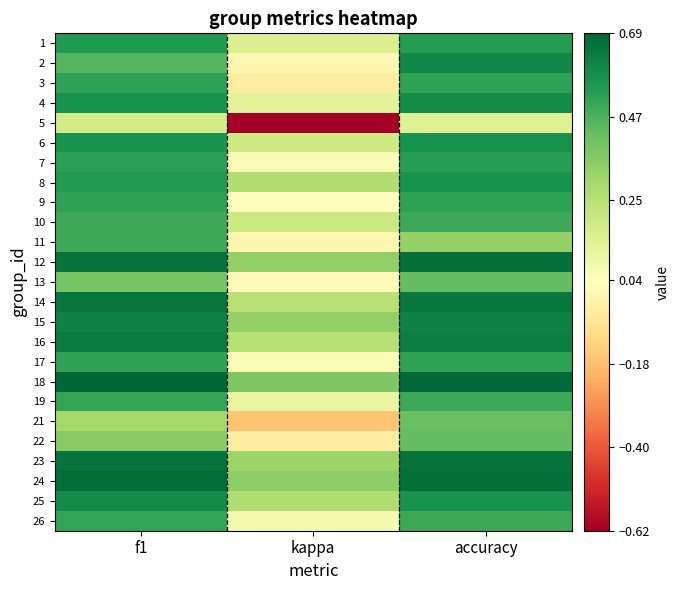

At how many categories does at least one series exceed 0?

3